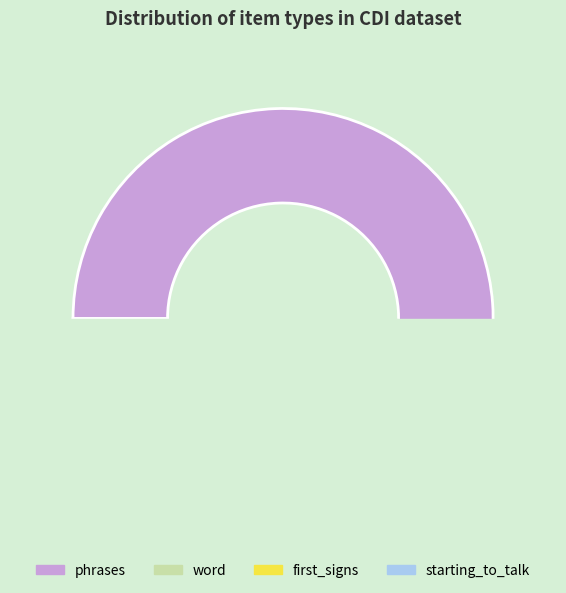

Does starting_to_talk account for over 50% of the chart?

No